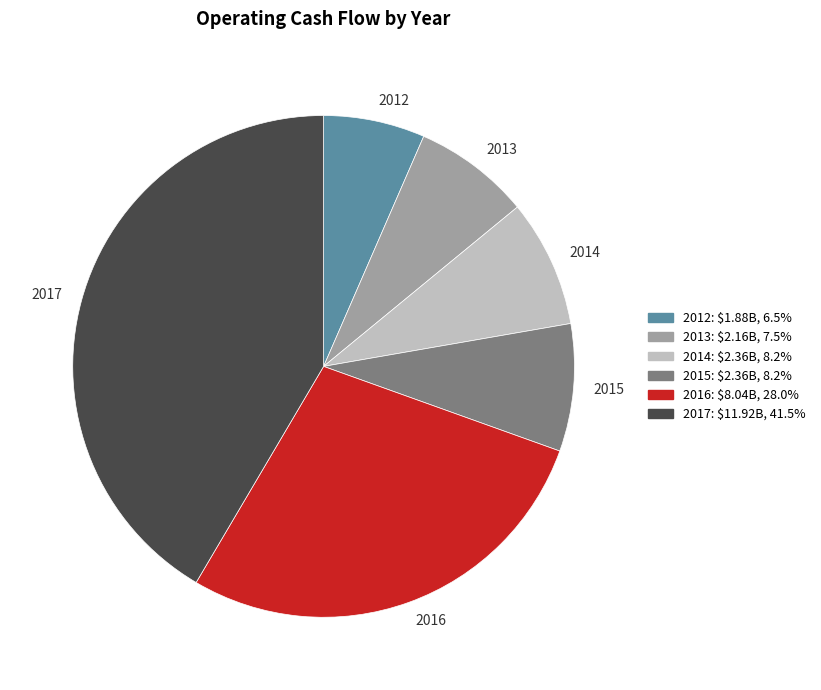

Is there any slice that represents more than half of the pie?

No